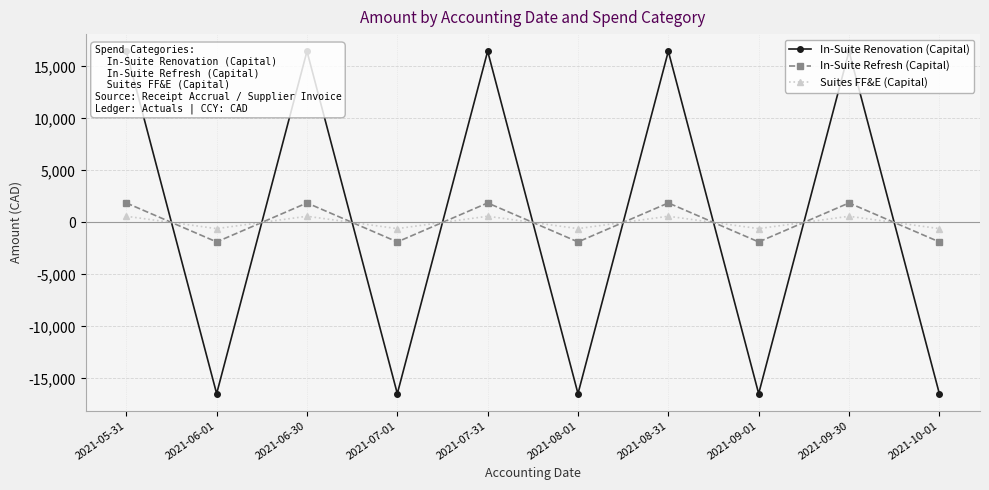

In Suites FF&E (Capital), how many points are lower than both neighbors (excluding endpoints)?

4